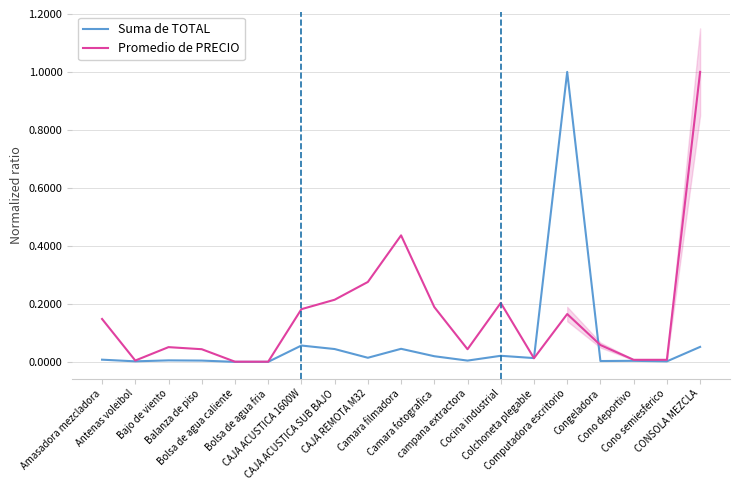

True or false: Promedio de PRECIO has more than 2 points higher than both neighbors.

True